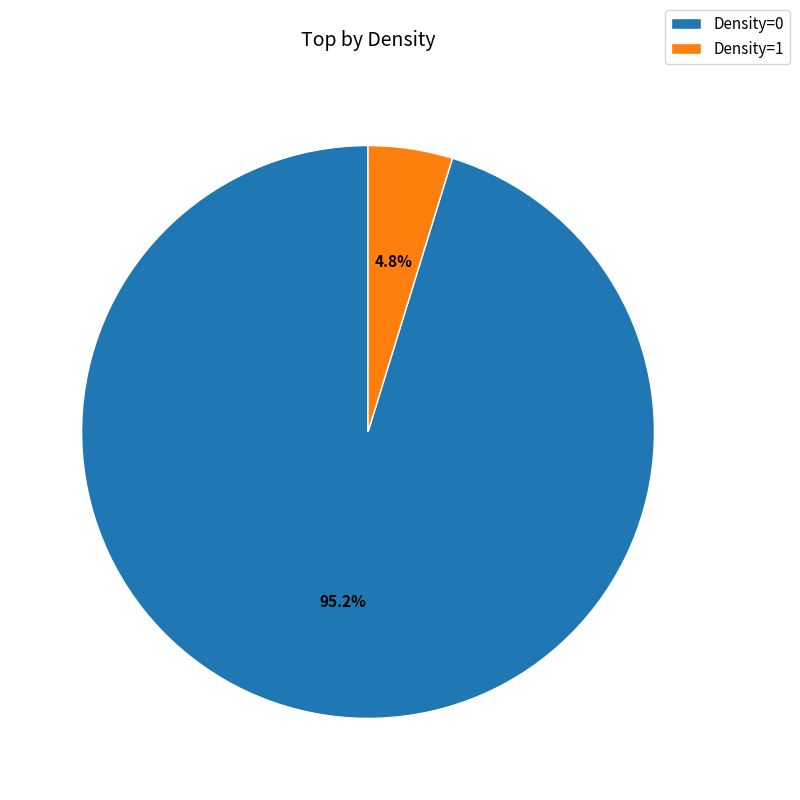

Between Density=0 and Density=1, which is larger?

Density=0